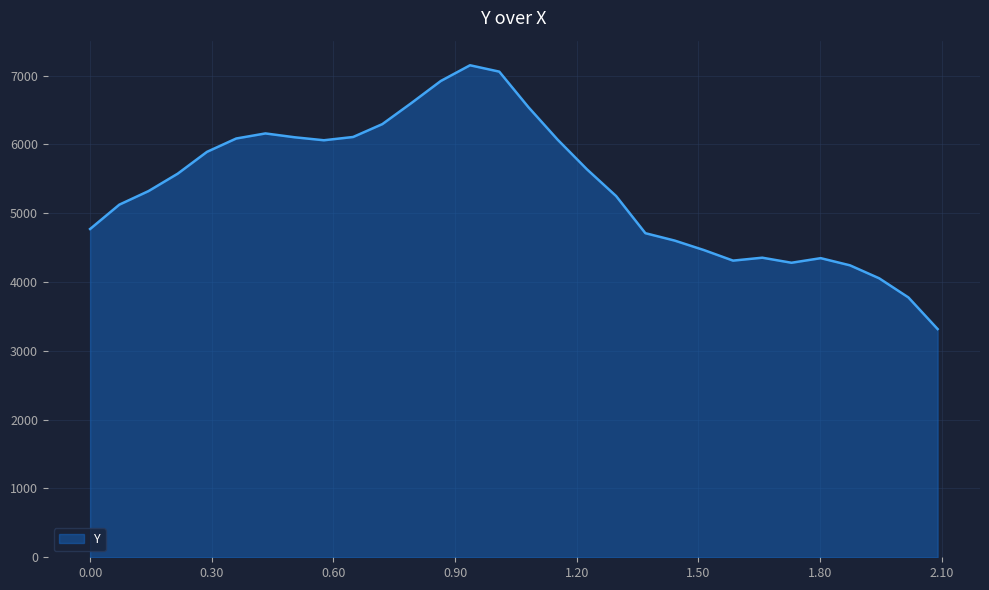

What is the difference between the maximum and minimum values?

3832.8